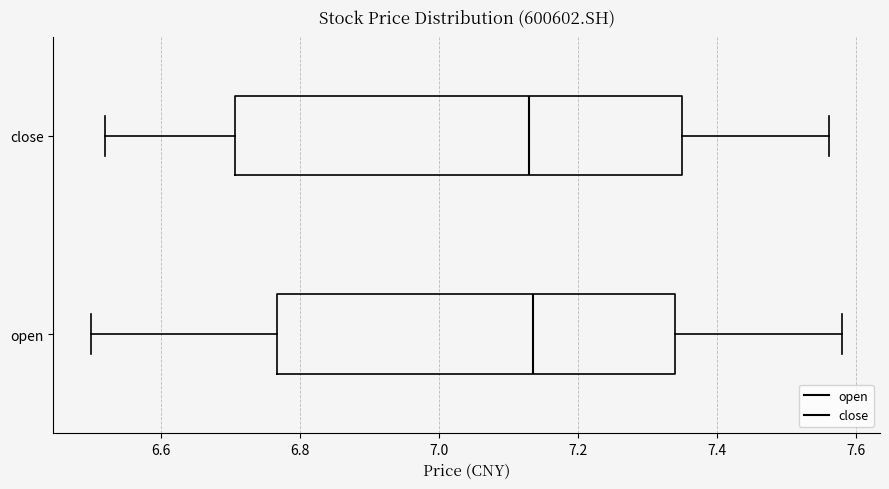

Reading bottom to top, read every box against the x-axis: the position of its median line, the range the box covers, and the ends of its whiskers. The values are not printed on the chart, so give them approximately, as read against the axis.

open: median 7.14, box 6.76 to 7.34, whiskers 6.50 to 7.58
close: median 7.14, box 6.70 to 7.36, whiskers 6.52 to 7.56